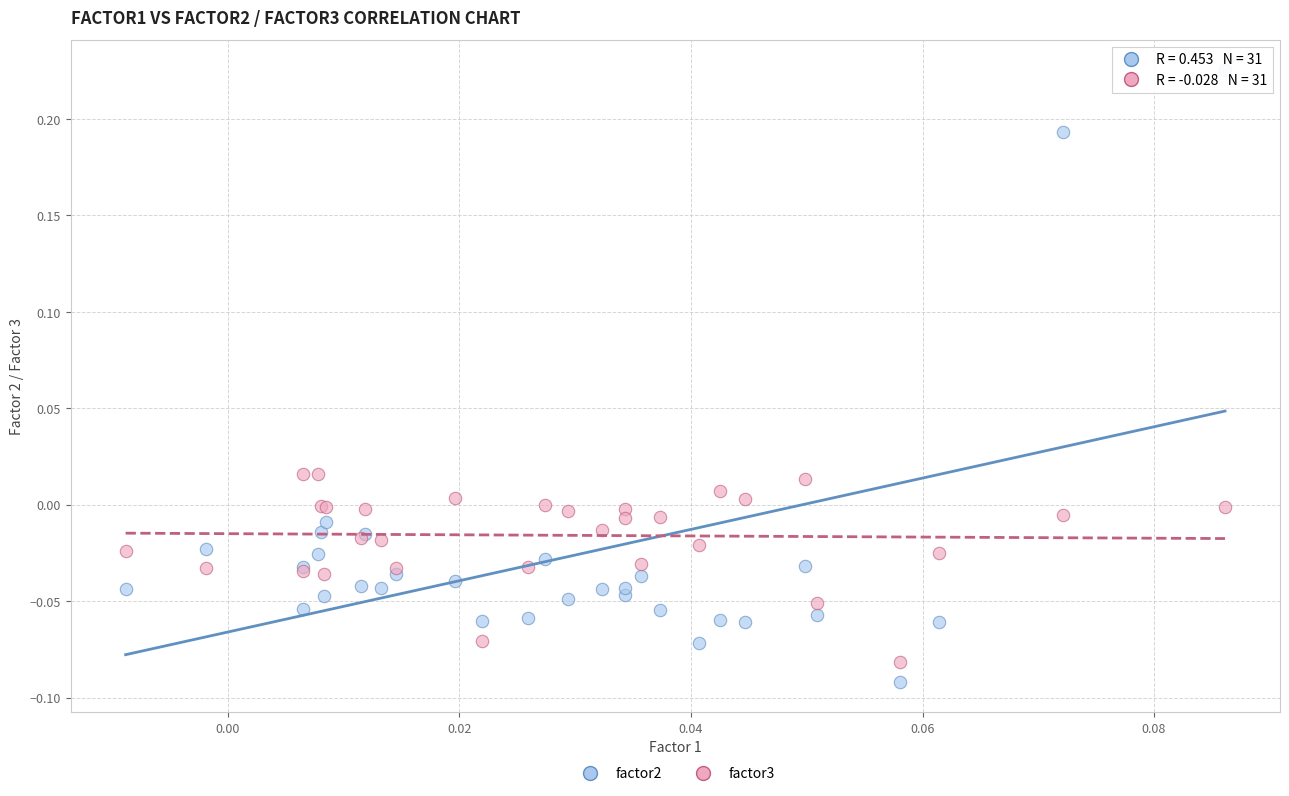

Which series reaches the minimum Y coordinate?

factor2